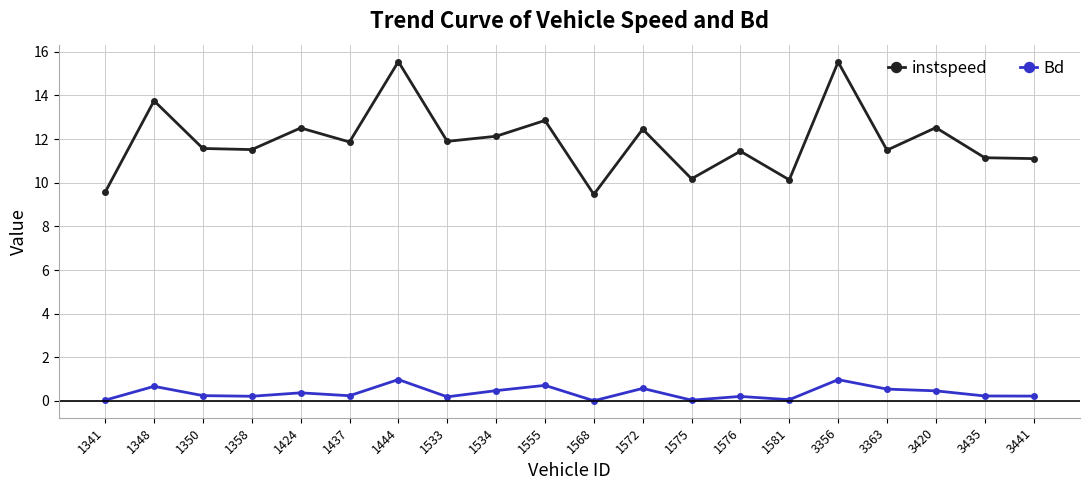

What is the total value across all series at 3441?

11.3